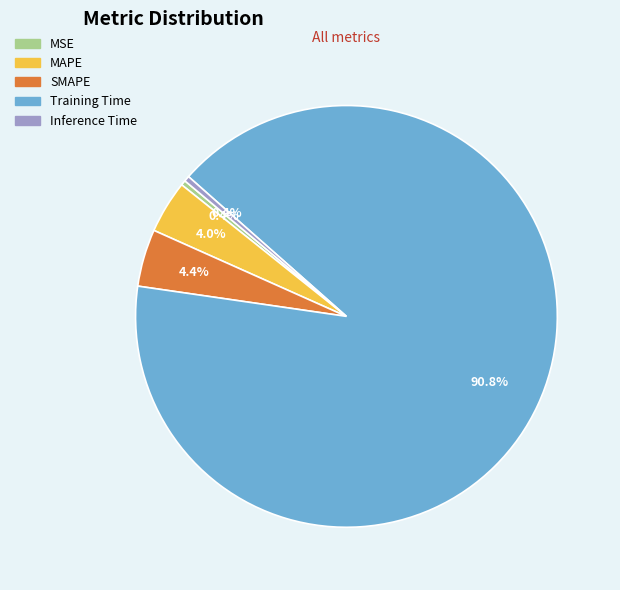

What is the majority slice?

Training Time